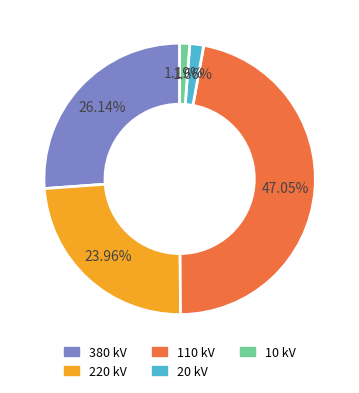

Is there a majority slice in this chart?

No